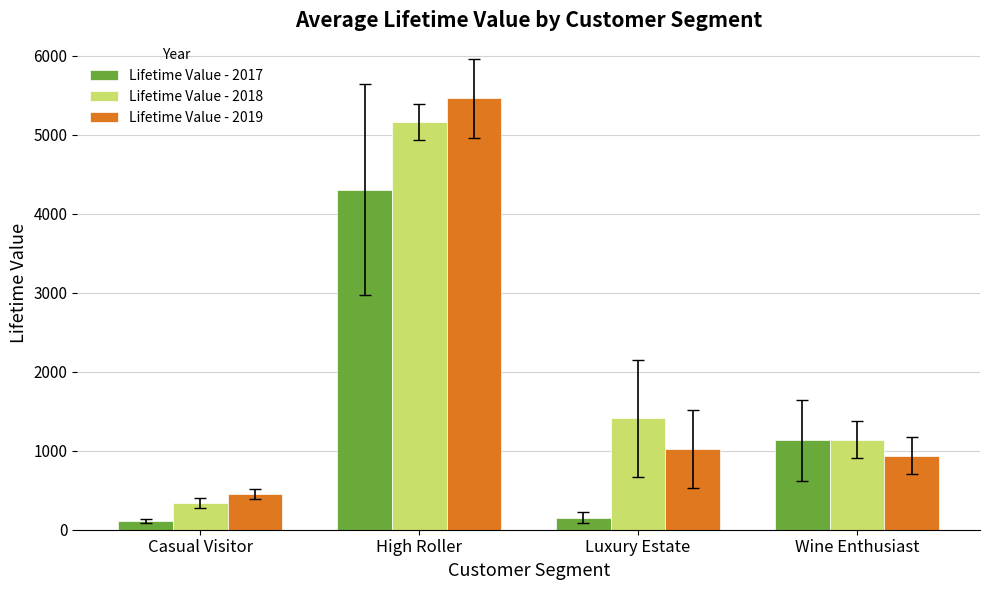

Are the bars horizontal?

No